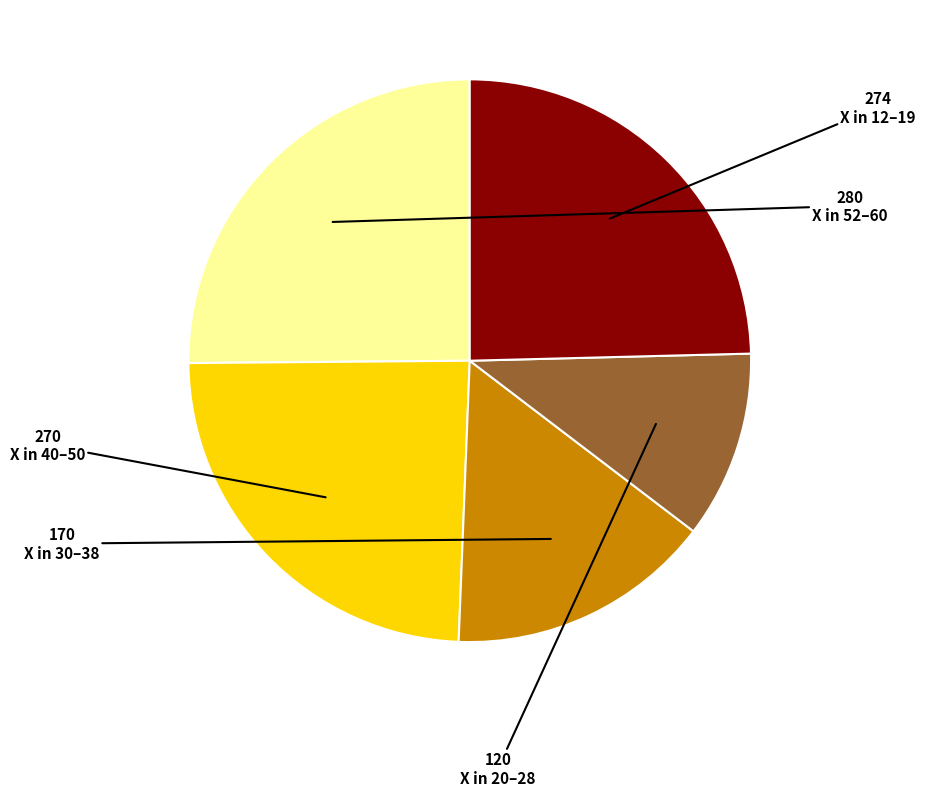

Does any single category account for the majority?

No